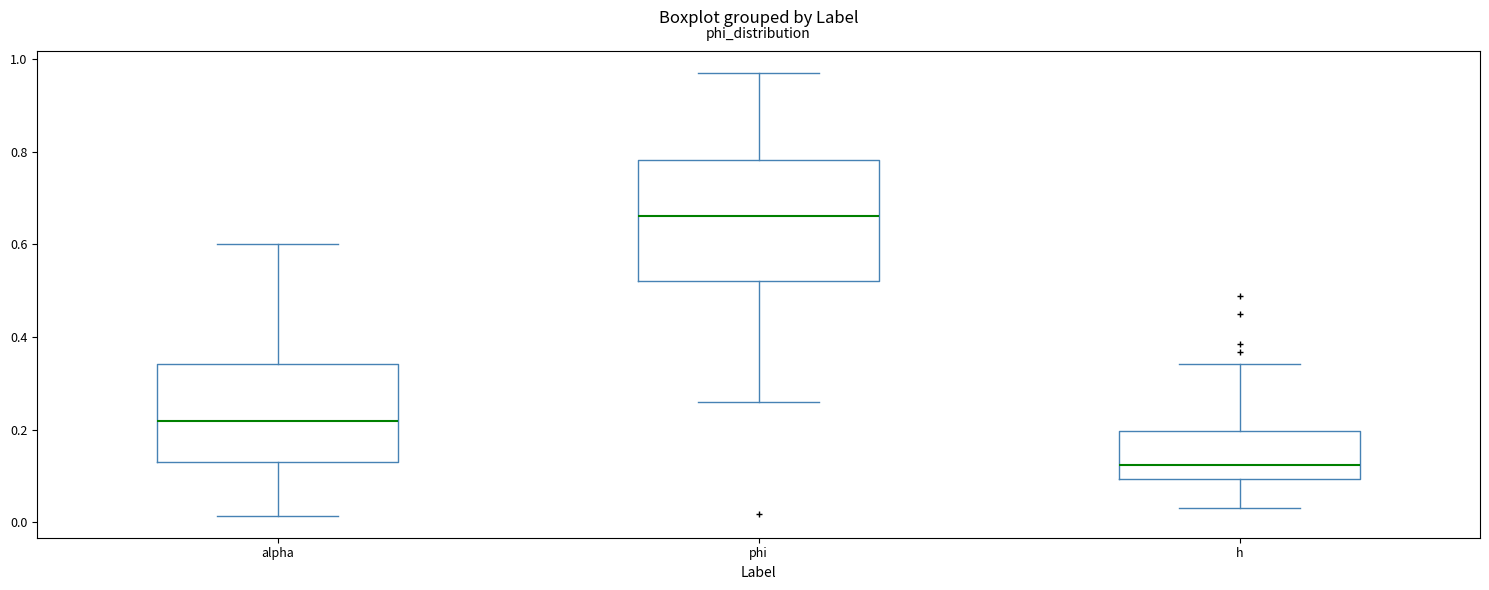

Where does the median line of the box for alpha sit on the y-axis? The values are not printed on the chart, so give them approximately, as read against the axis.

0.22